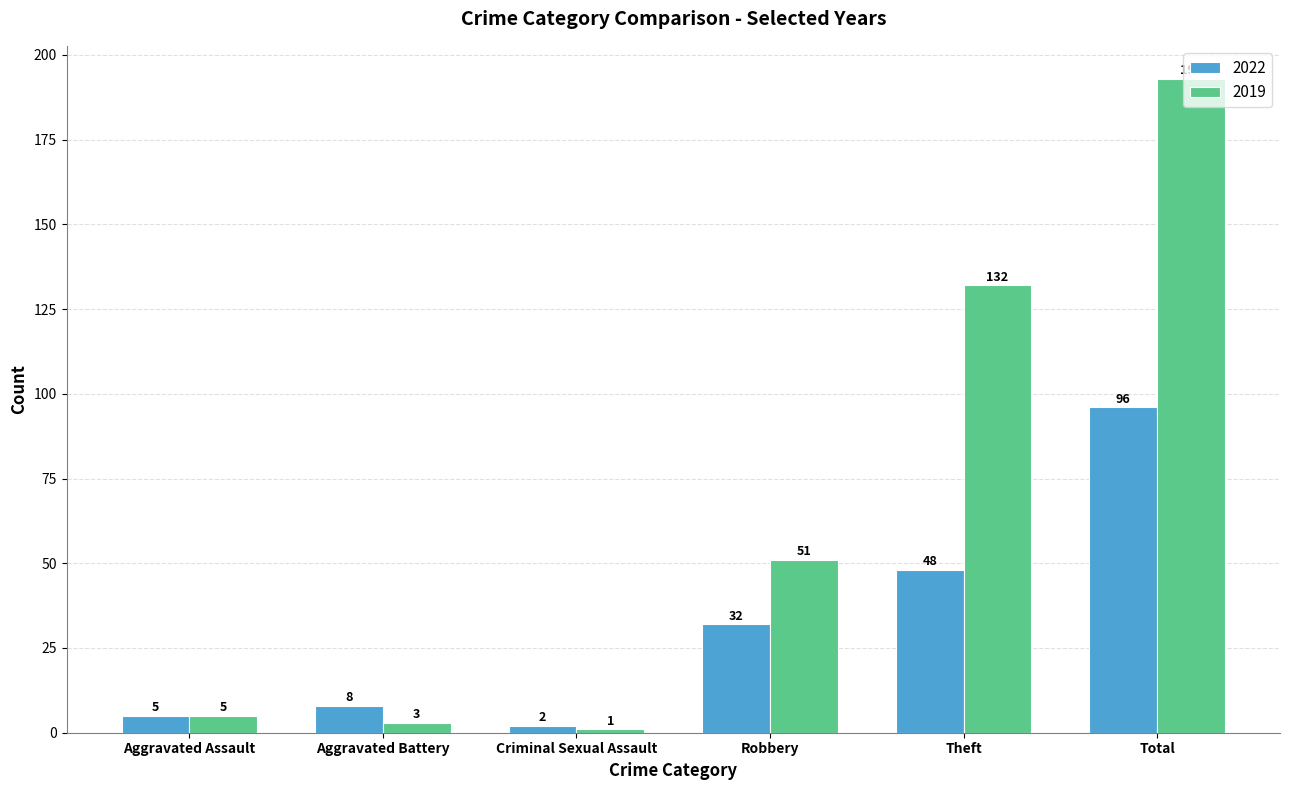

Which label corresponds to the smallest value in the chart?

Criminal Sexual Assault